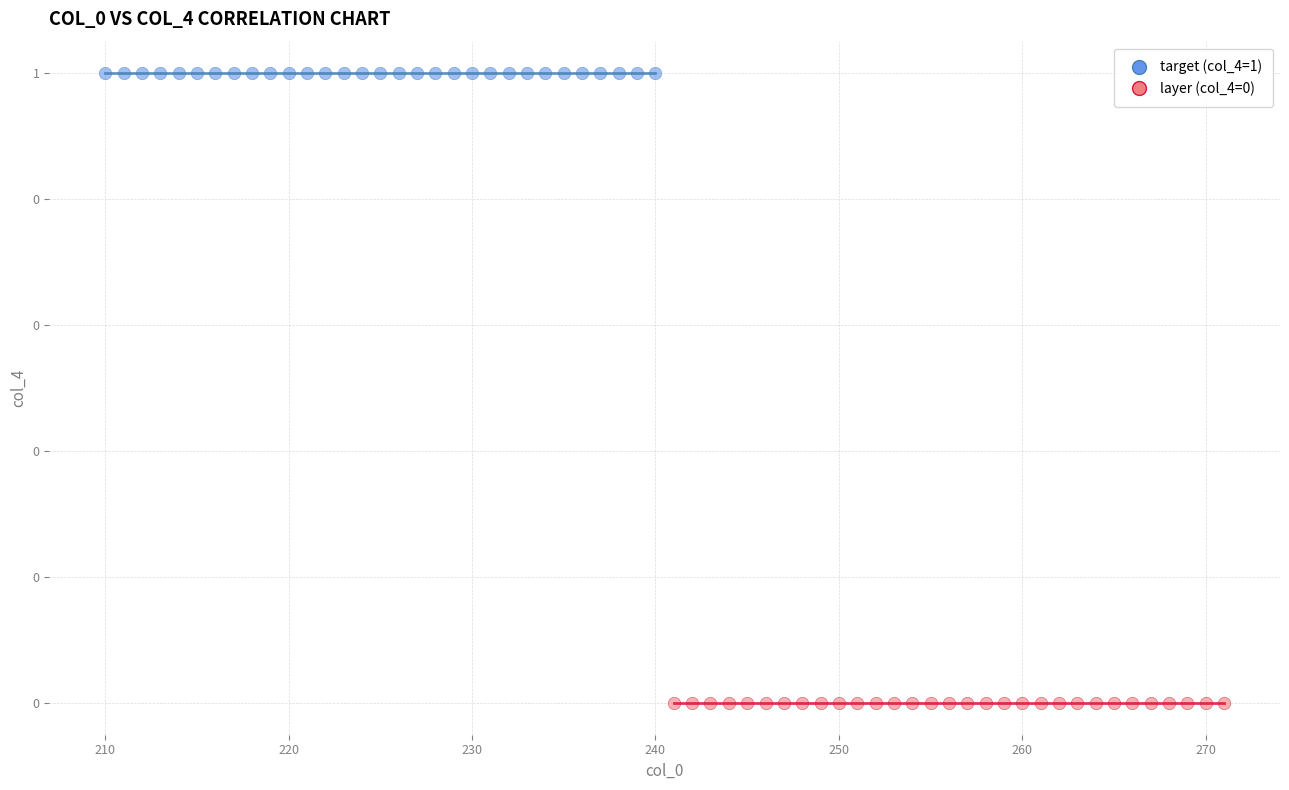

Which series reaches the maximum Y coordinate?

target (col_4=1)